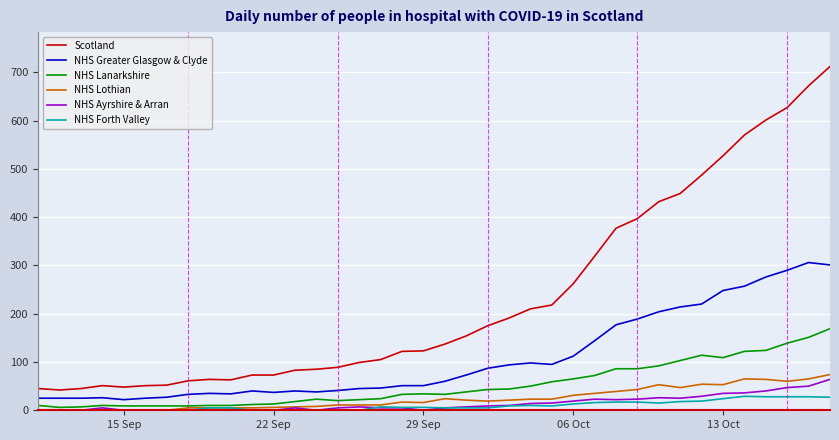

True or false: NHS Ayrshire & Arran has more than 0 interior local peaks.

True